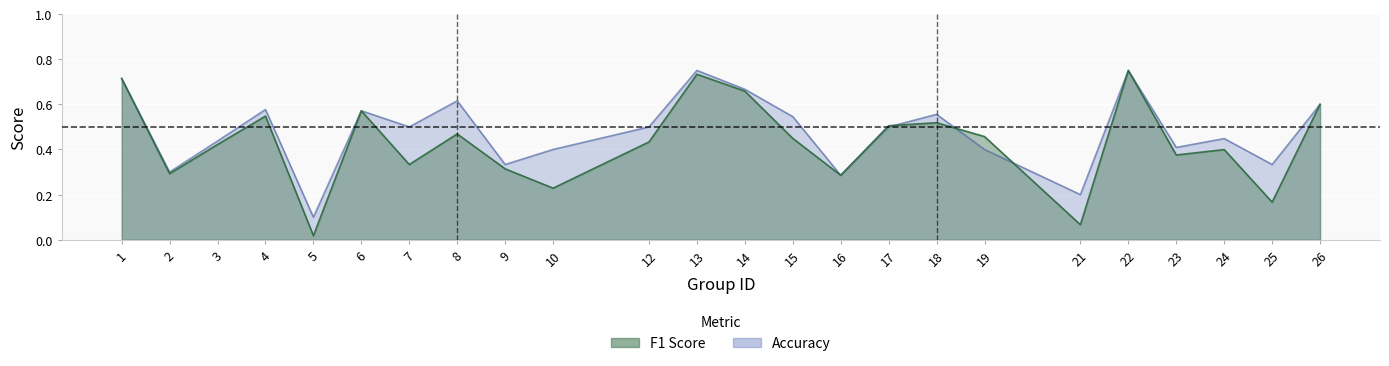

Which series has the largest total across all categories?

accuracy